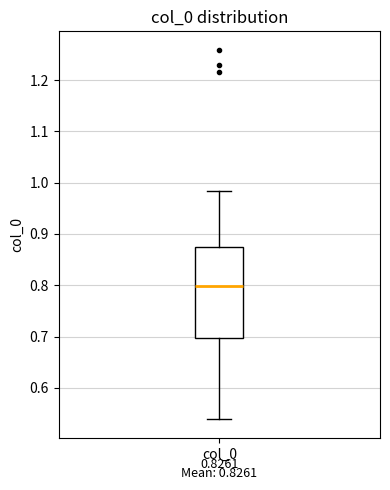

Transcribe this box plot: give where the median line is, the range the box spans, and where the two whiskers end, as read against the y-axis. The values are not printed on the chart, so give them approximately, as read against the axis.

median 0.80, box 0.70 to 0.87, whiskers 0.54 to 0.98